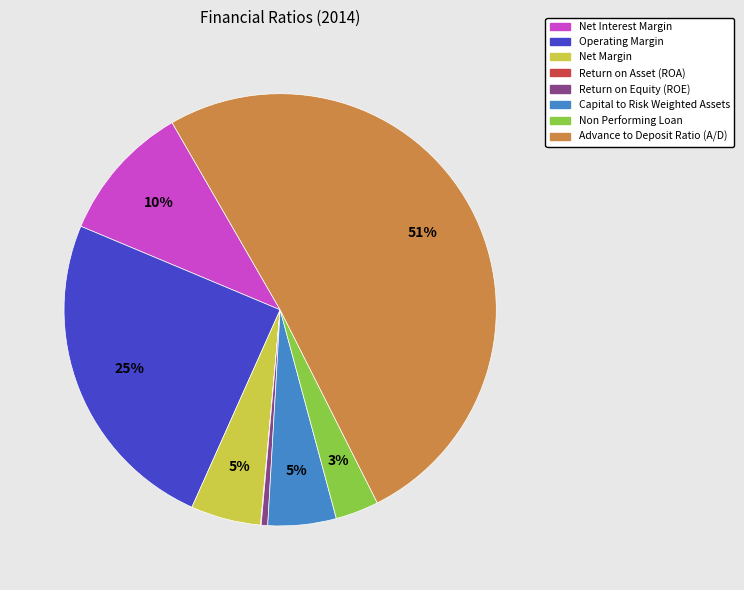

Is there a majority slice in this chart?

Yes